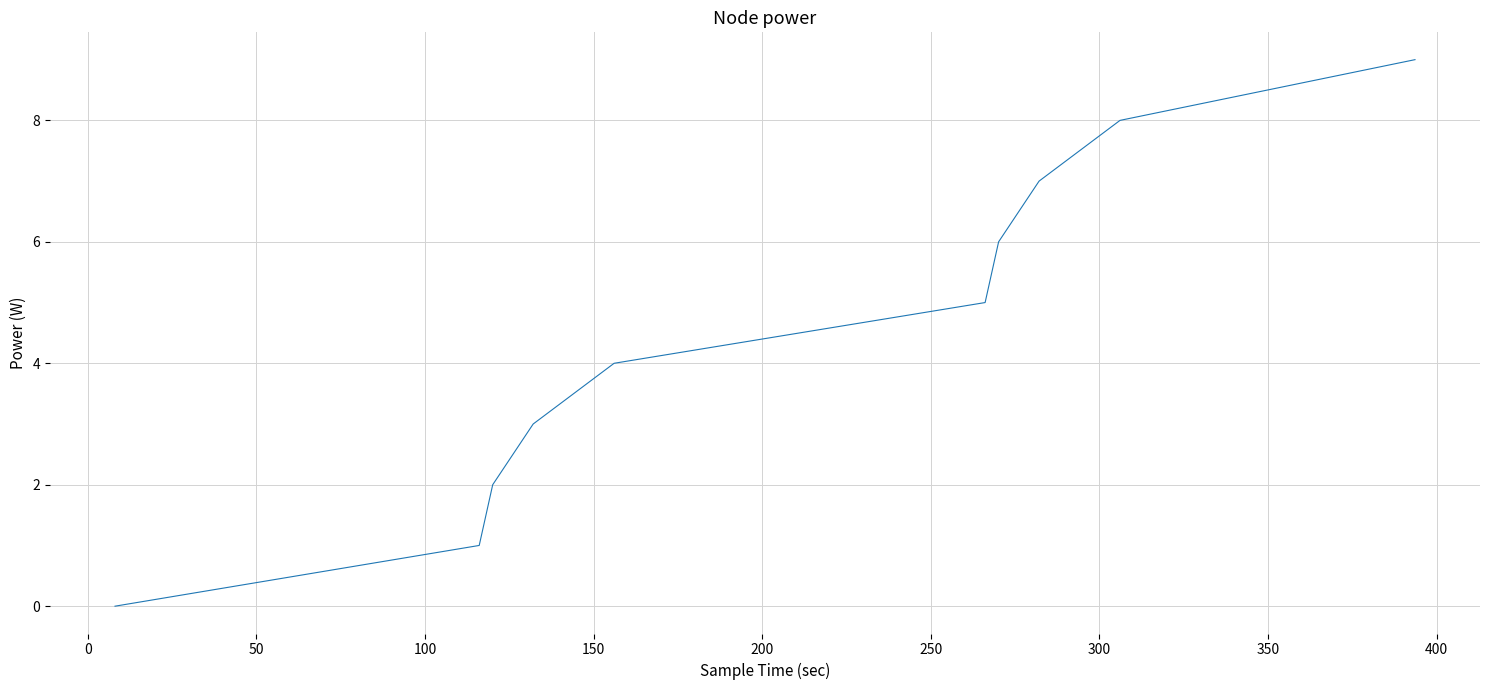

What is the maximum value shown in the chart?

9